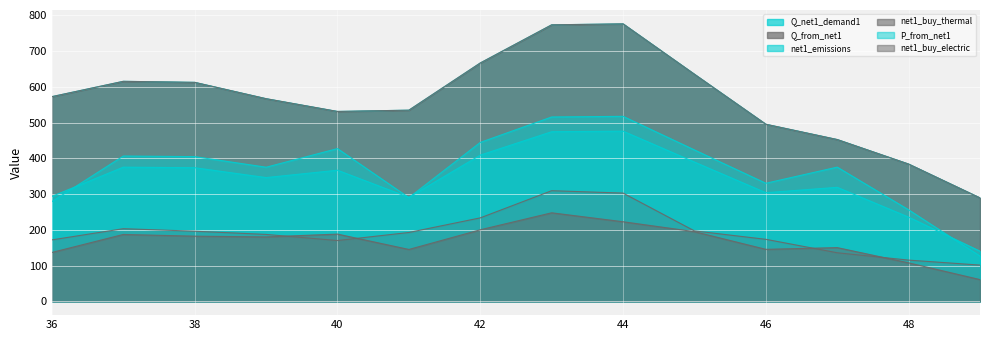

What is the average value of the P_from_net1 series?

369.4